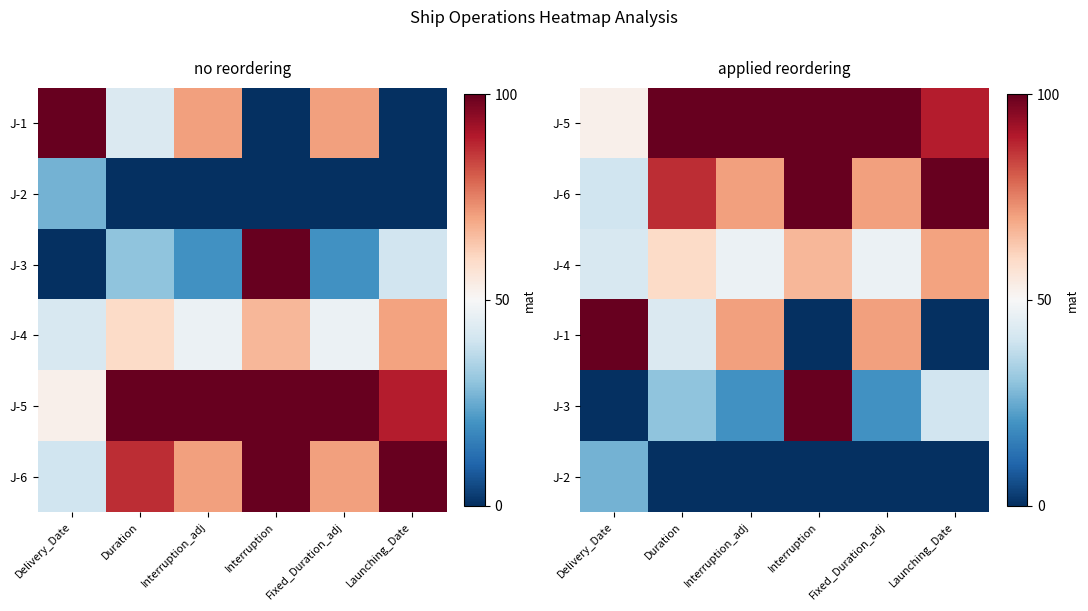

Is it true that J-3 equals 0.1 at Interruption_adj?

False